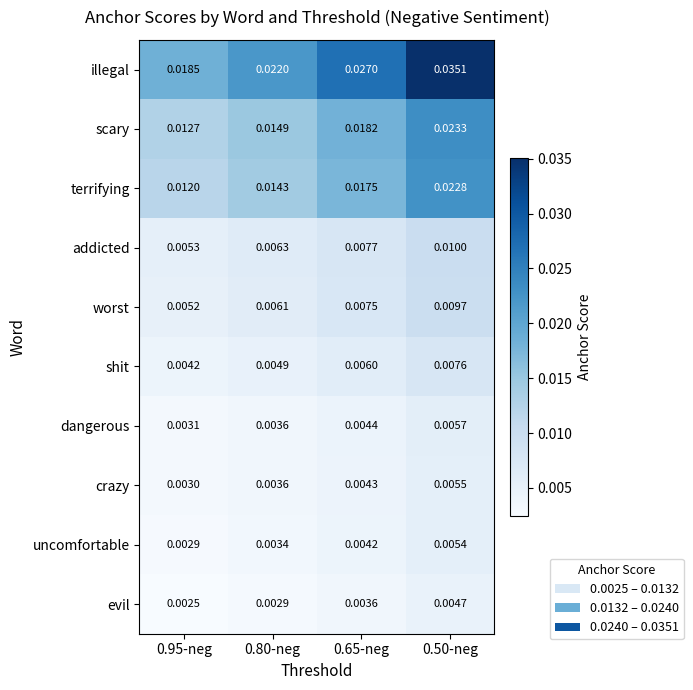

Count the number of data series in this chart.

10